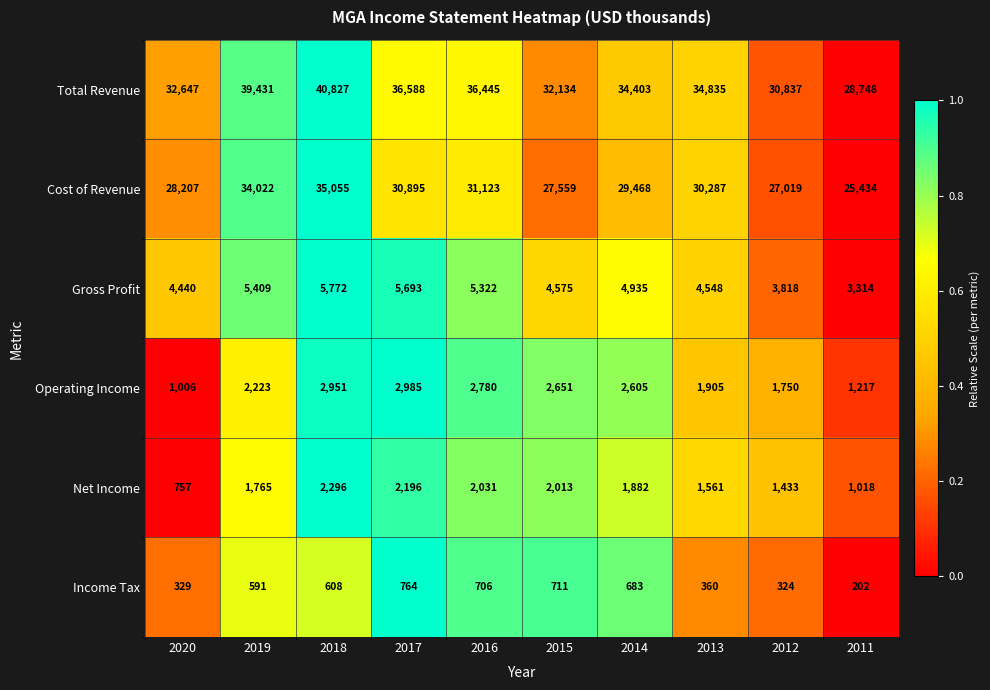

Which series has the widest spread of values?

Total Revenue